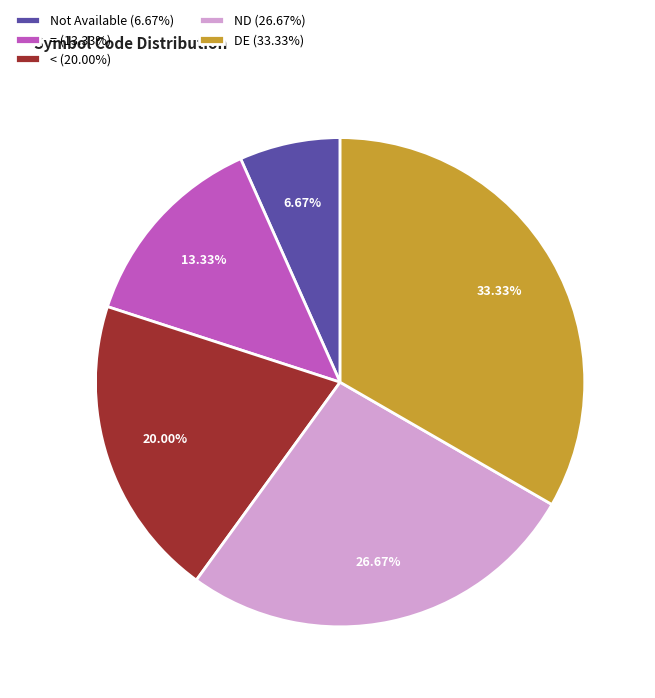

Combined, what portion of the pie is < and Not Available?

26.7%